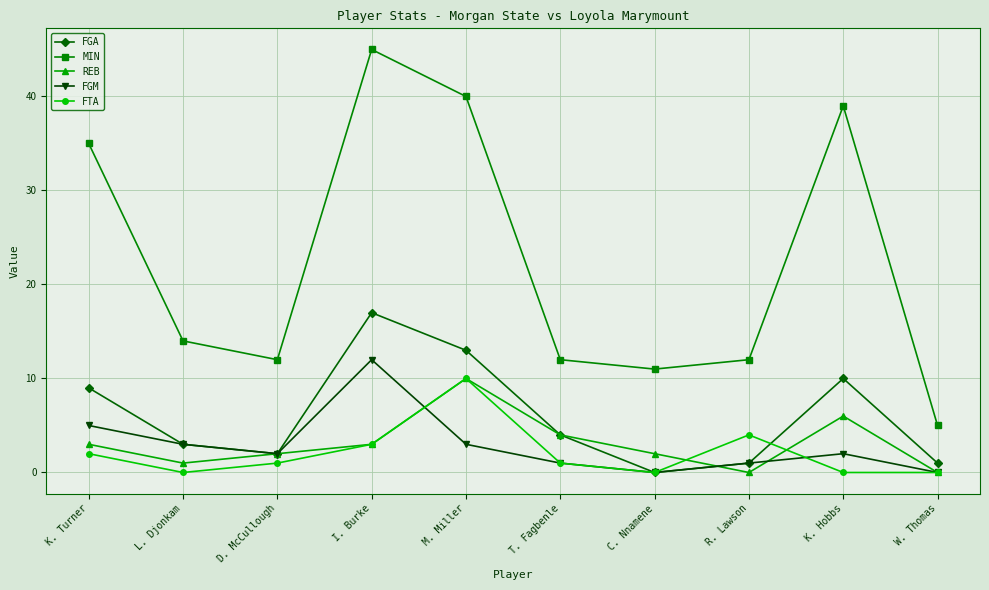

The MIN series shows 55 at K. Turner. True or false?

False